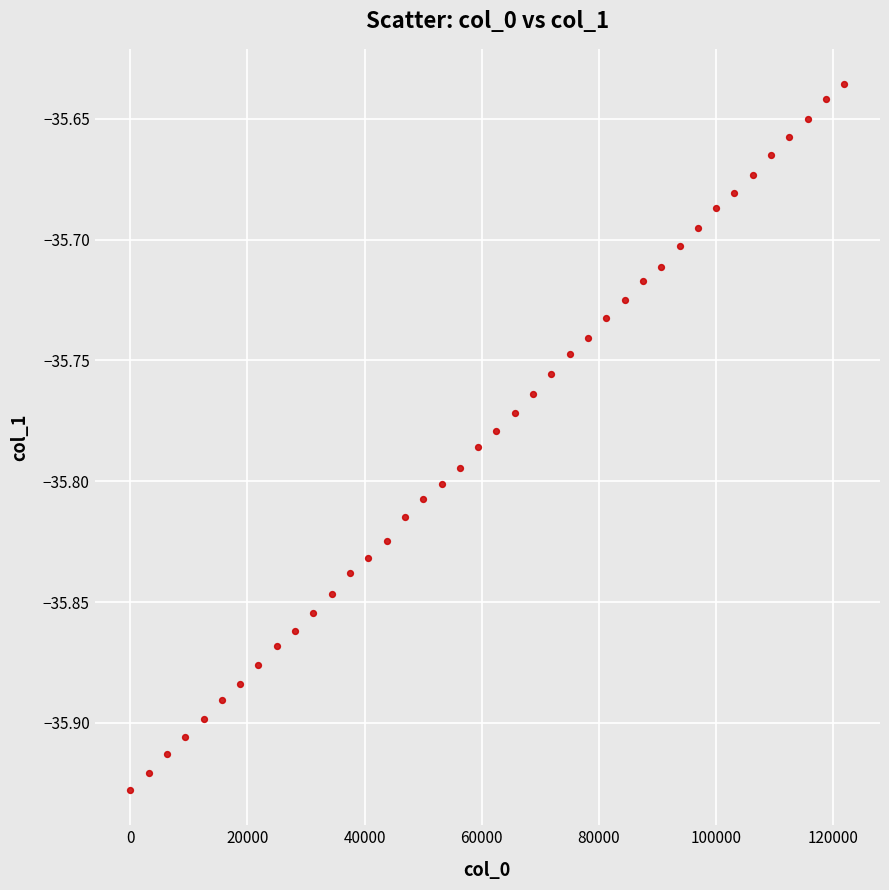

What is the range of Y values (max minus min)?

0.3